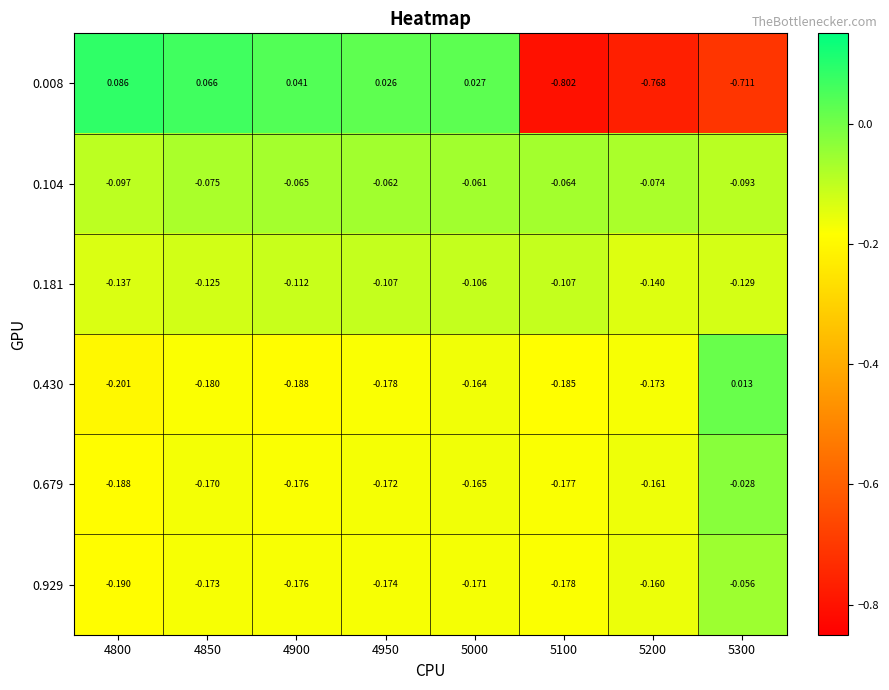

How many data points in 0.008 are less than 0?

3